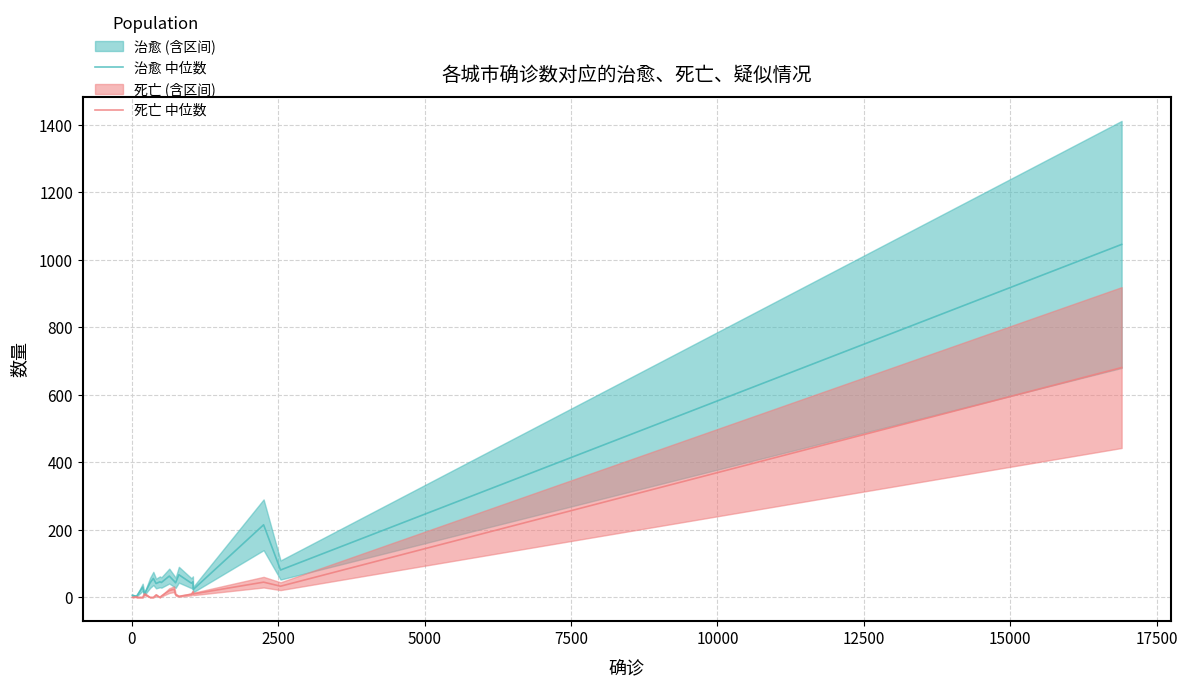

Reading left to right, what are all the values shown in this chart?

治愈 中位数: 6	3	4	30	10	43	56	41	46	44	63	48	43	67	42	46	23	215	81	1046
死亡 中位数: 0	2	0	0	10	0	0	7	0	4	20	24	8	3	9	15	10	45	33	681